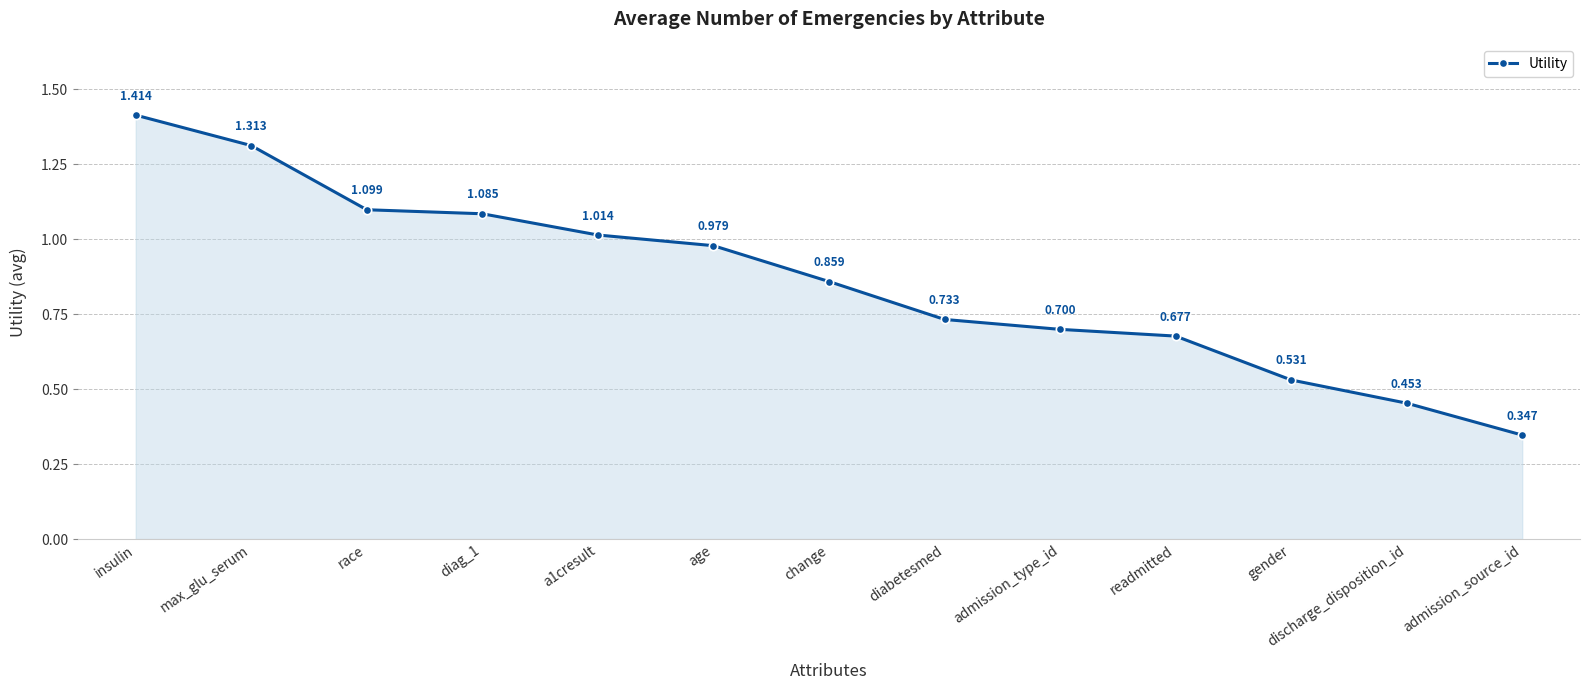

How many categories are shown in the chart?

13